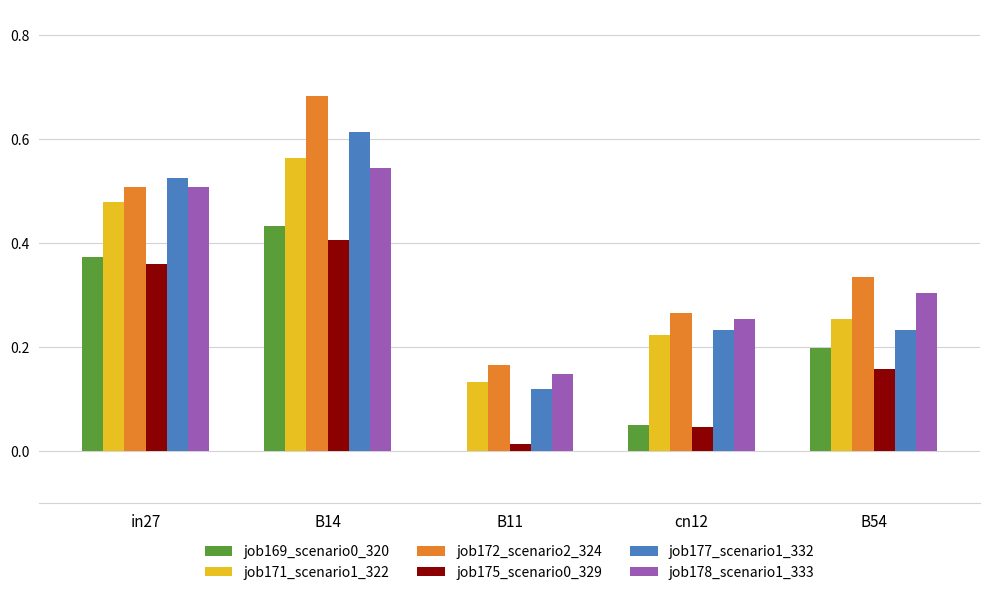

What is the sum of all job172_scenario2_324 values?

2.0